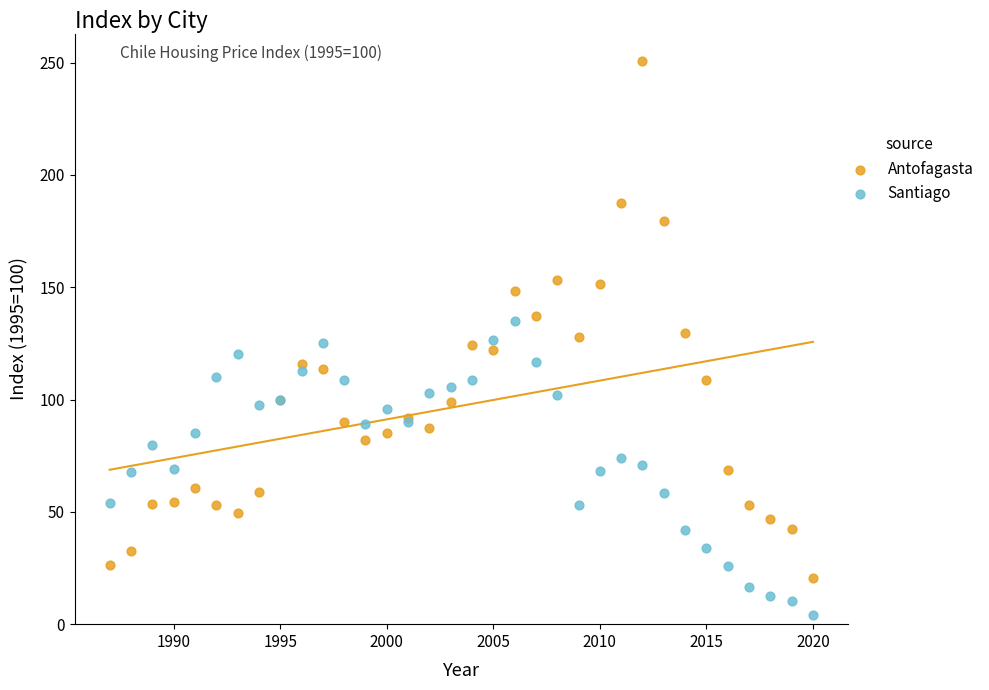

Which series contains the highest Y value?

Antofagasta